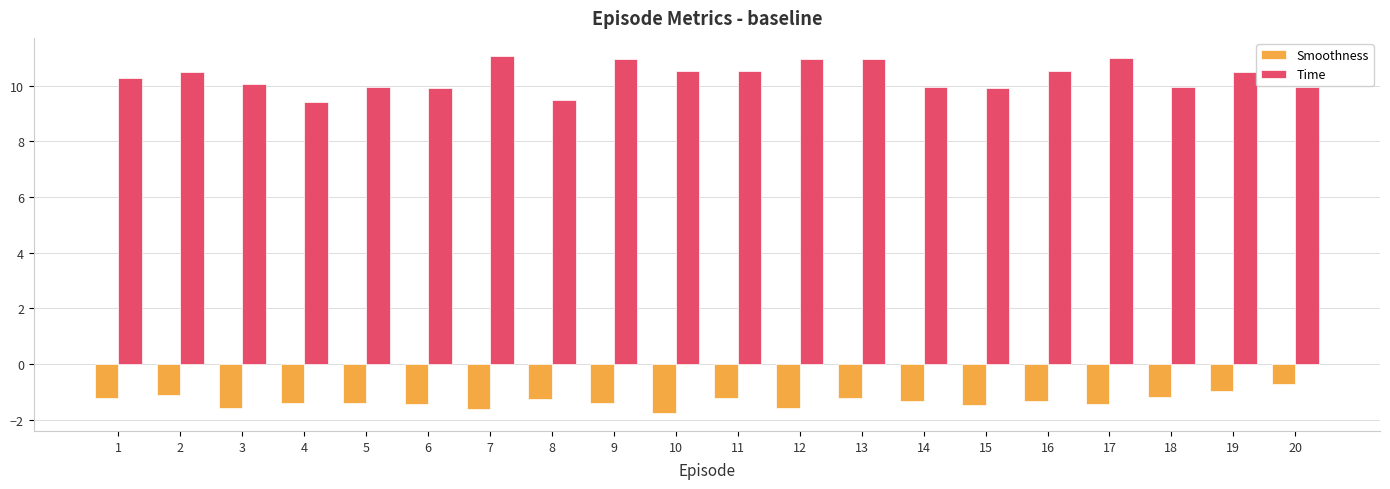

What is the total value across all series at 8?

8.2